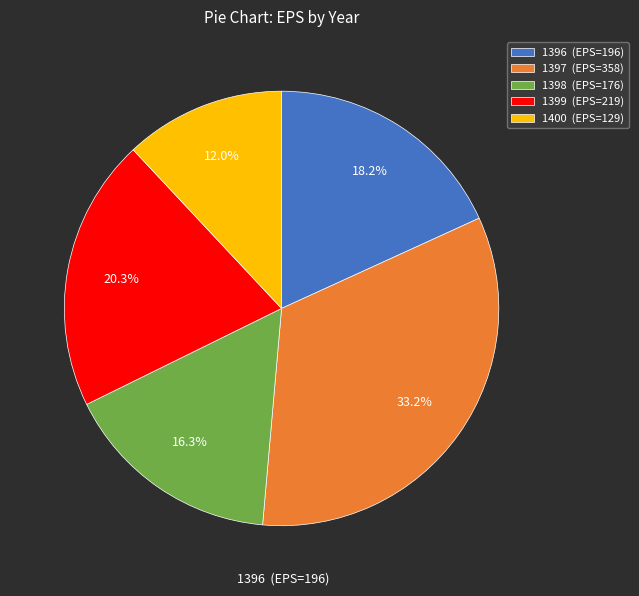

Is 1396 the majority of the pie?

No